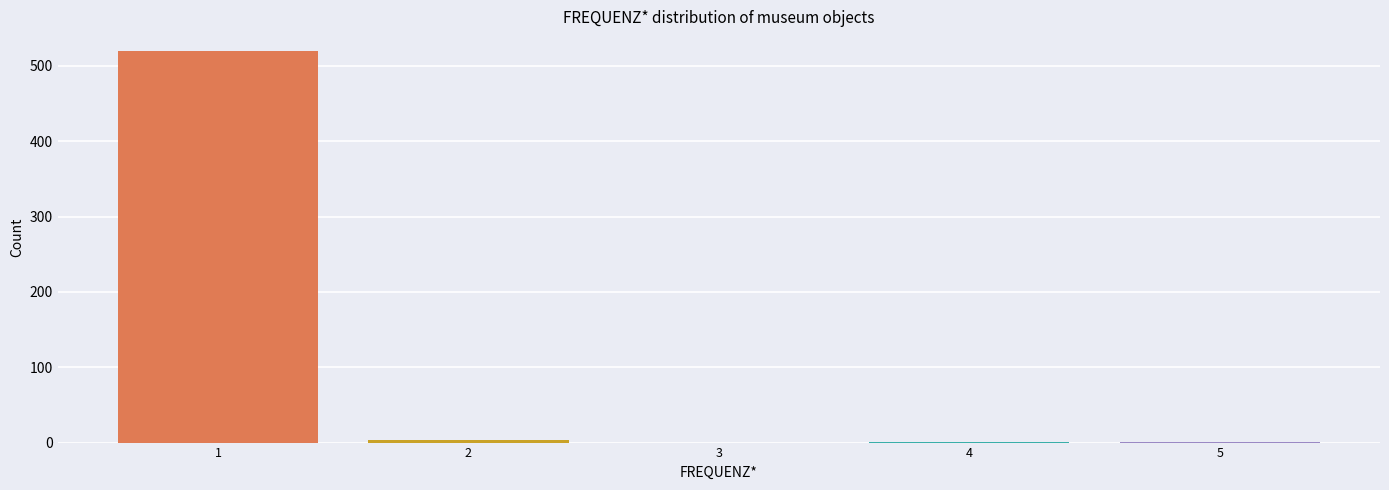

What is the greatest value displayed?

520